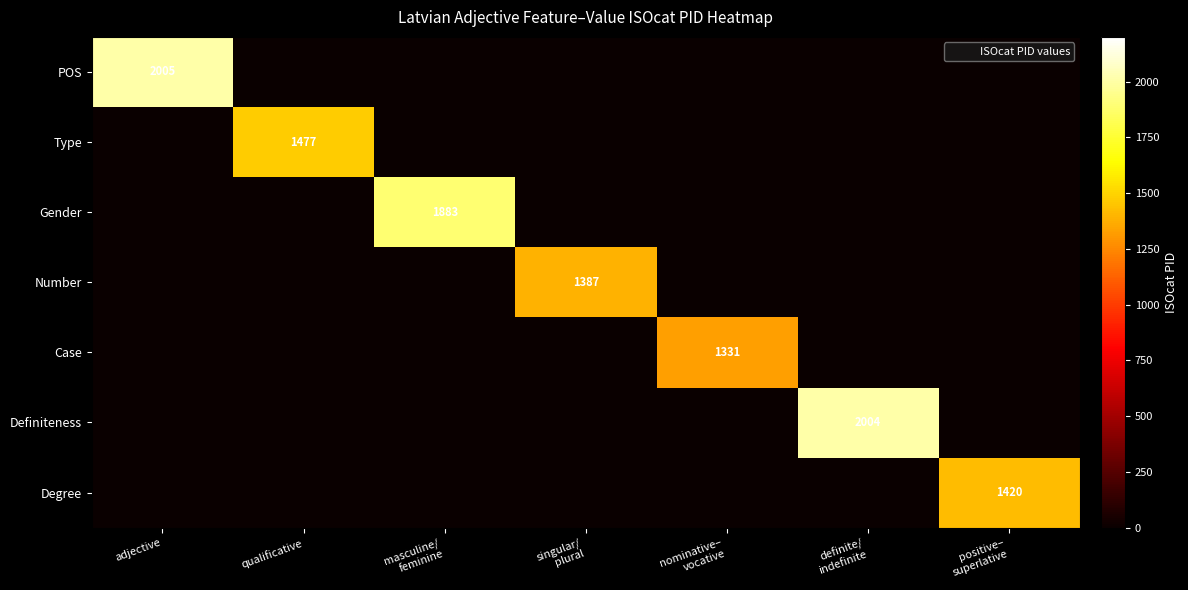

The Case series shows 752 at definite/ indefinite. True or false?

False